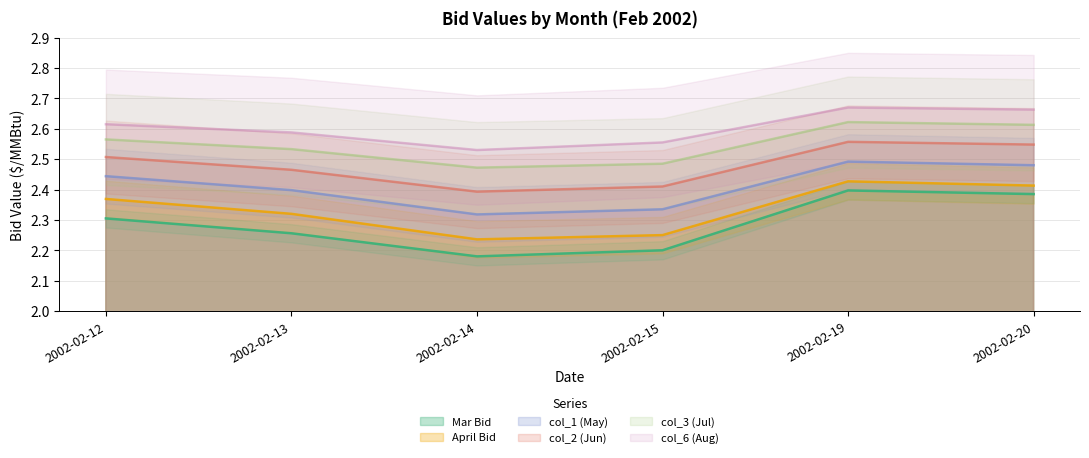

What value does the col_1 (May) series have at 2002-02-20?

2.5